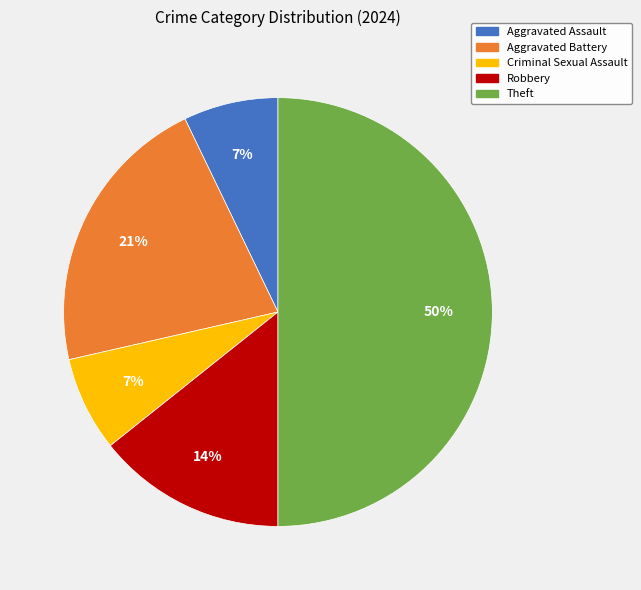

Between Aggravated Assault and Aggravated Battery, which is larger?

Aggravated Battery